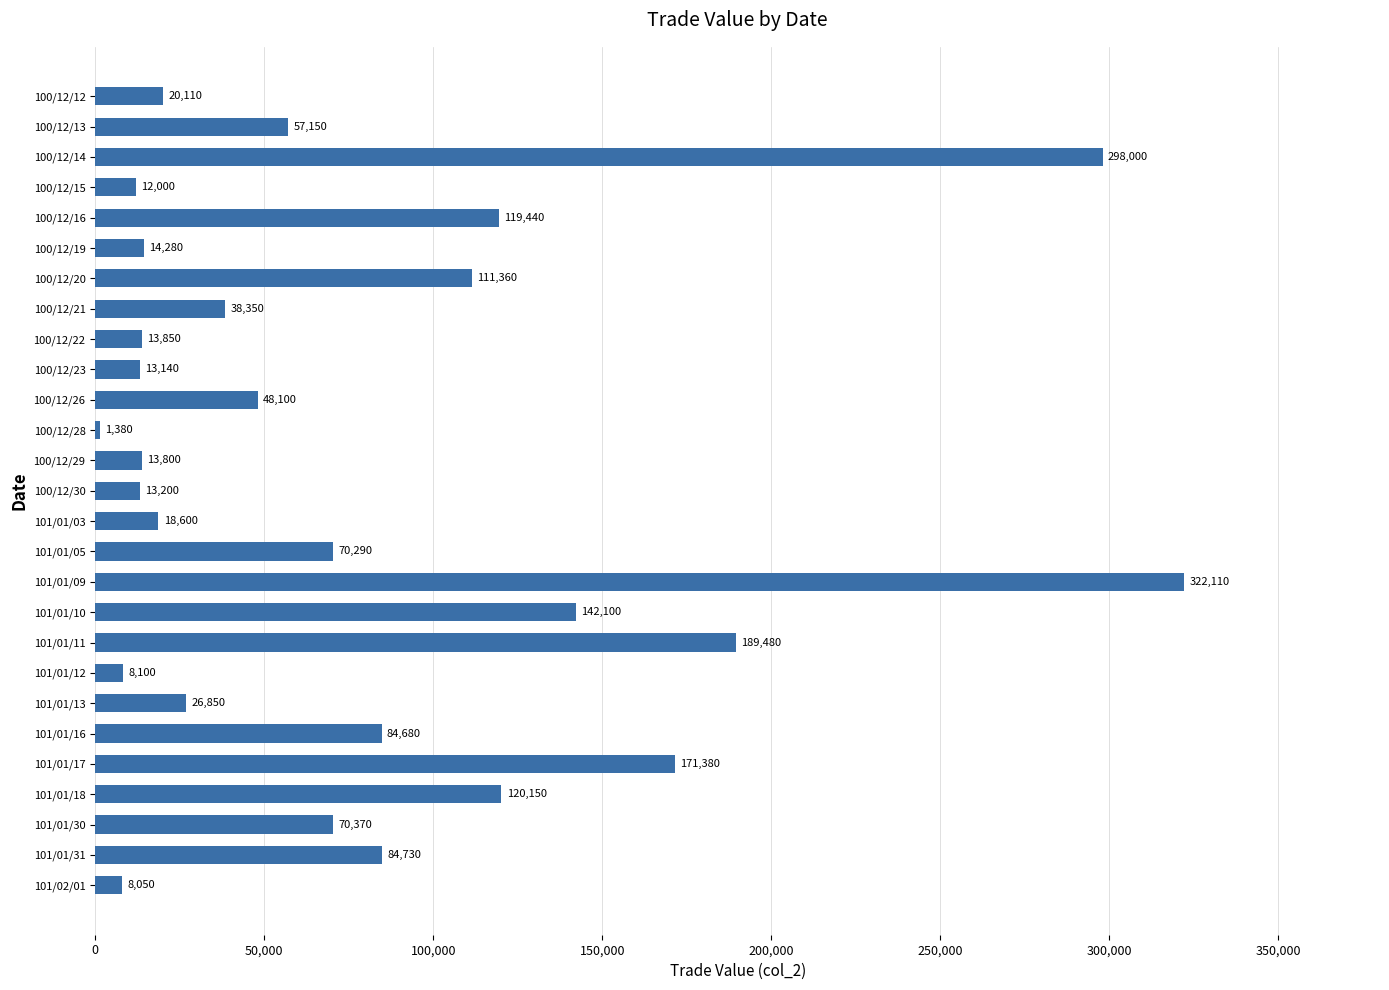

Reading top to bottom, transcribe all the data shown in this chart.

100/12/12=20110	100/12/13=57150	100/12/14=298000	100/12/15=12000	100/12/16=119440	100/12/19=14280	100/12/20=111360	100/12/21=38350	100/12/22=13850	100/12/23=13140	100/12/26=48100	100/12/28=1380	100/12/29=13800	100/12/30=13200	101/01/03=18600	101/01/05=70290	101/01/09=322110	101/01/10=142100	101/01/11=189480	101/01/12=8100	101/01/13=26850	101/01/16=84680	101/01/17=171380	101/01/18=120150	101/01/30=70370	101/01/31=84730	101/02/01=8050